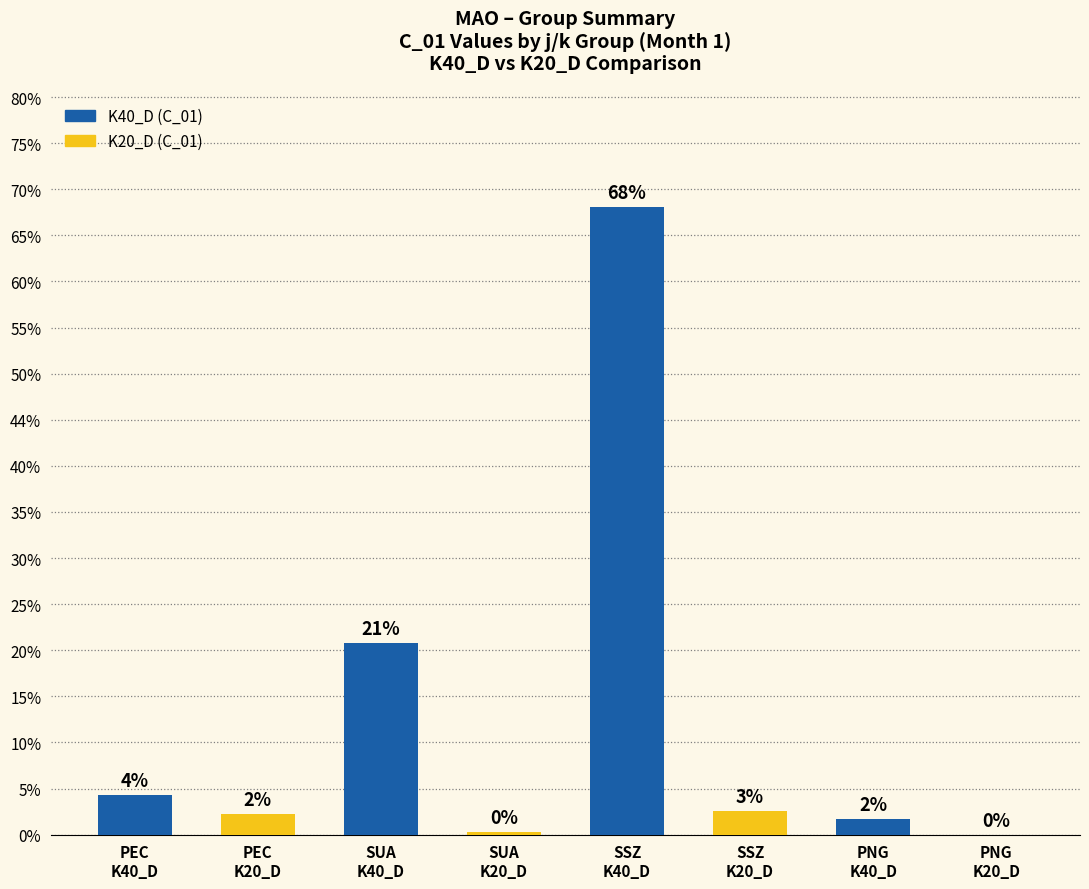

Are the bars grouped side by side (vs. stacked)?

No